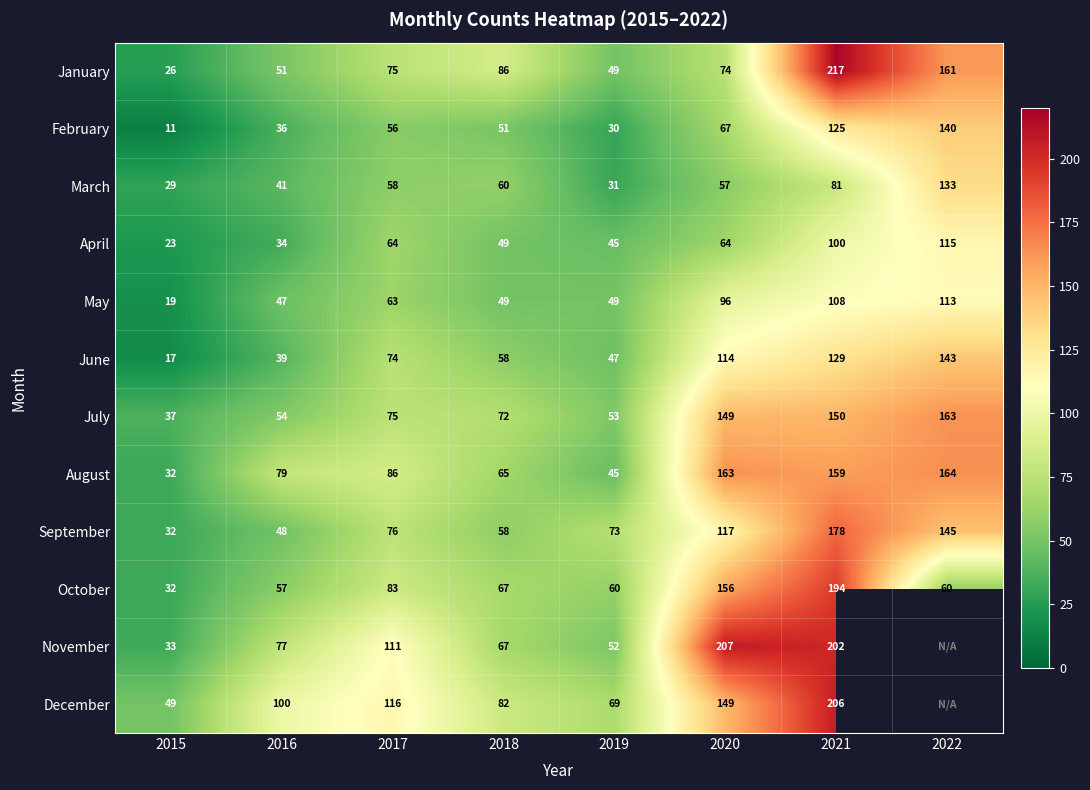

Rank the categories by January value from lowest to highest.

2015, 2019, 2016, 2020, 2017, 2018, 2022, 2021